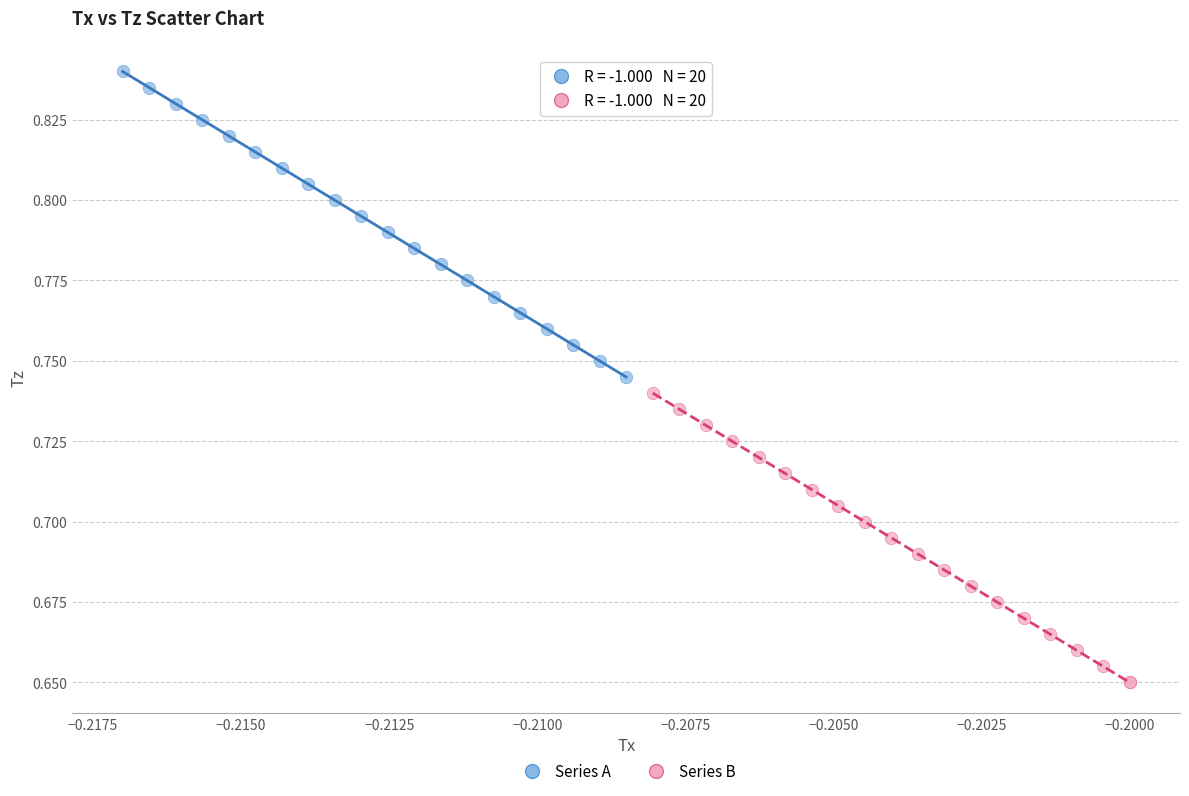

Which series has the widest spread of Y values?

Series A